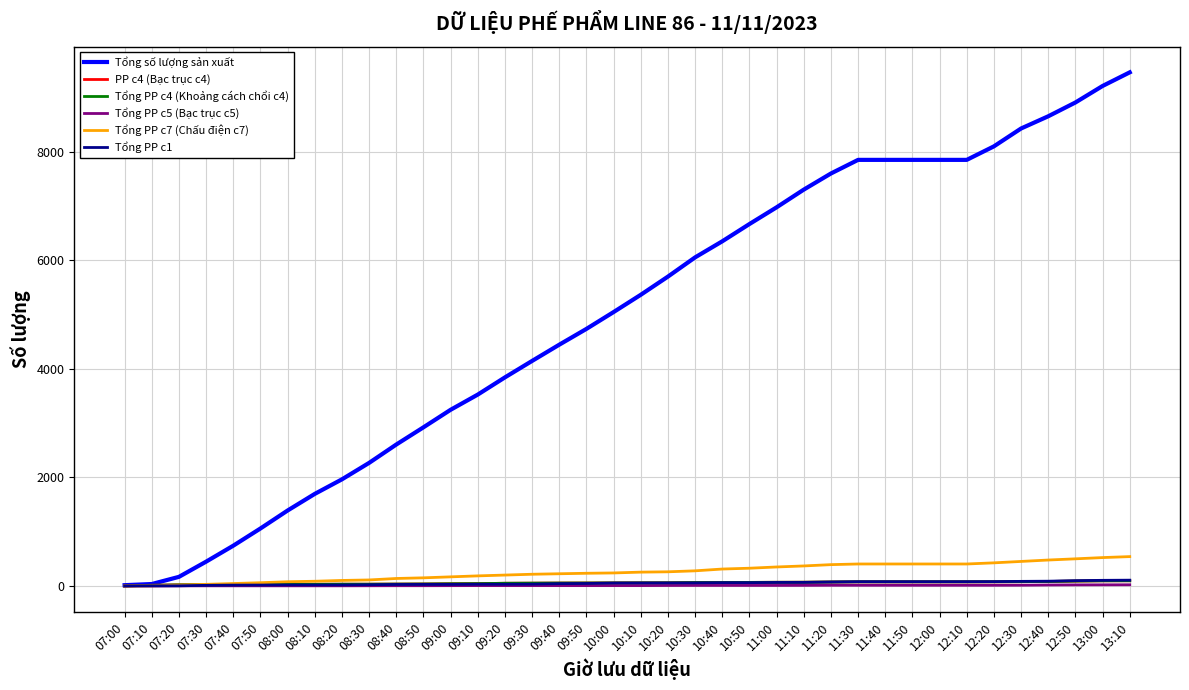

At which category is the sum across all series the highest?

13:10